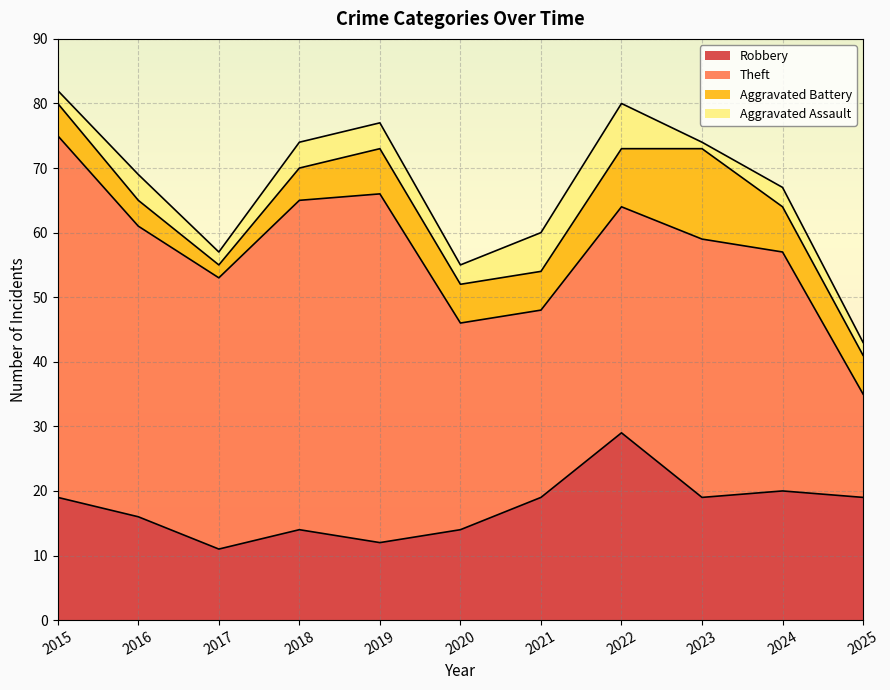

Which has a higher value, 2015 or 2016?

2015